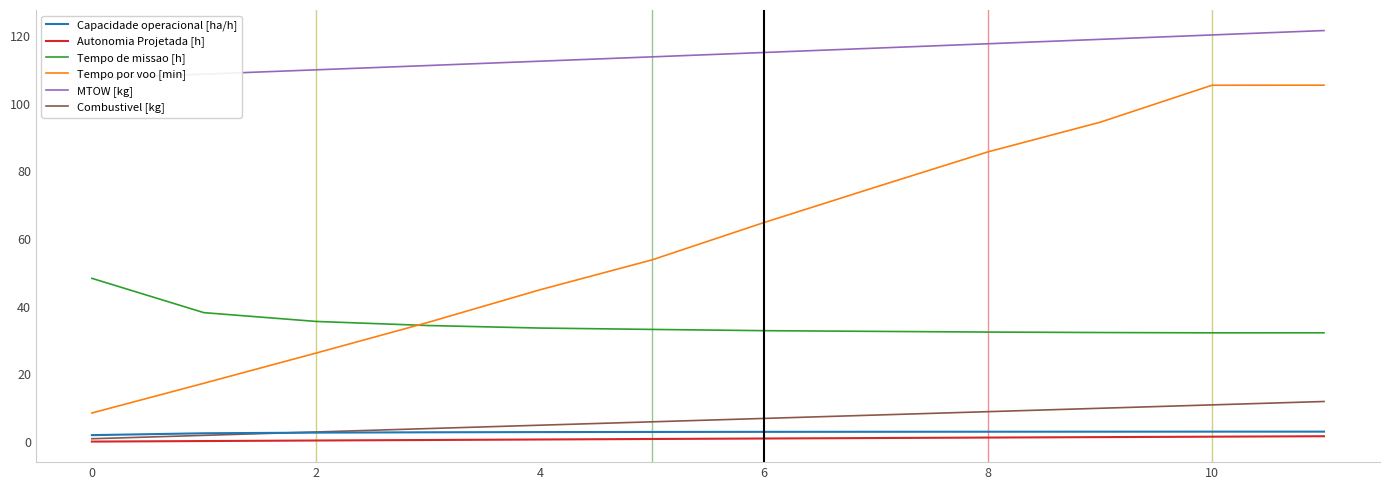

True or false: Tempo por voo [min] has more than 1 points higher than both neighbors.

False